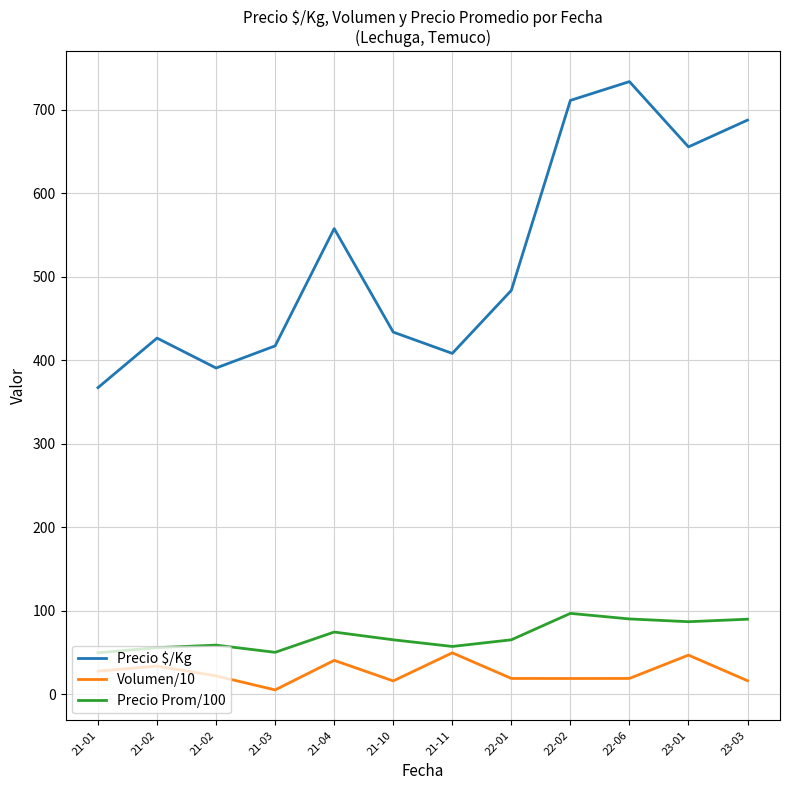

What is the smallest value displayed?

5.0